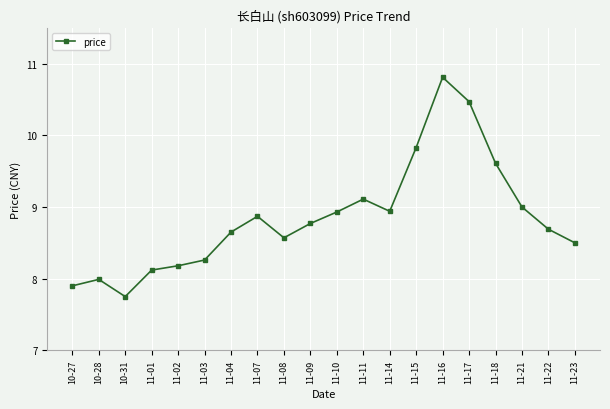

Which label corresponds to the smallest value in the chart?

10-31